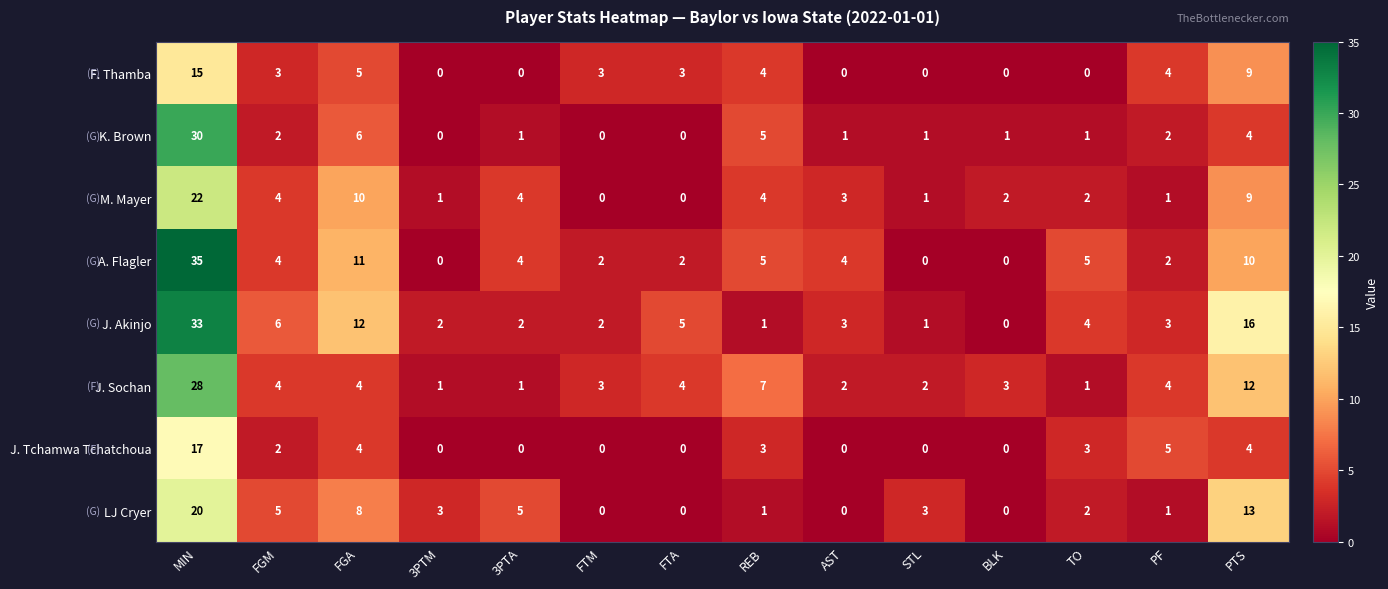

What is the difference between the highest and lowest values at FGM?

4